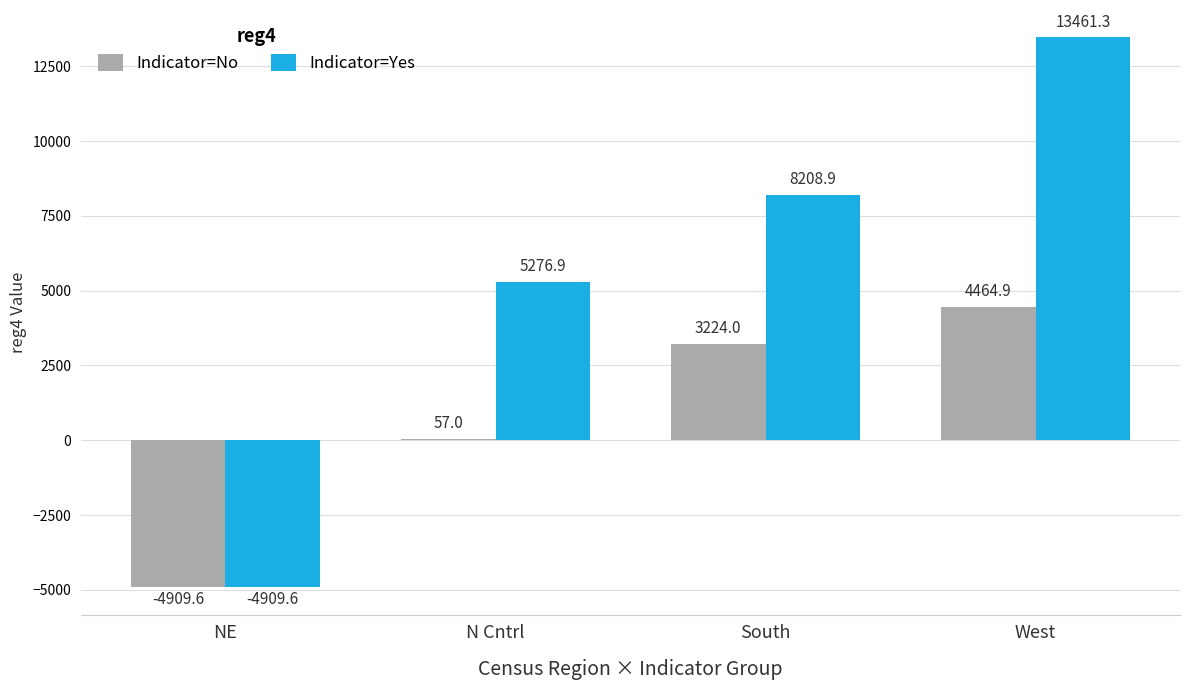

Reading left to right, extract all data points from this chart.

Indicator=No: NE=-4909.6	N Cntrl=57.0	South=3224.0	West=4464.9
Indicator=Yes: NE=-4909.6	N Cntrl=5276.9	South=8208.9	West=13461.3